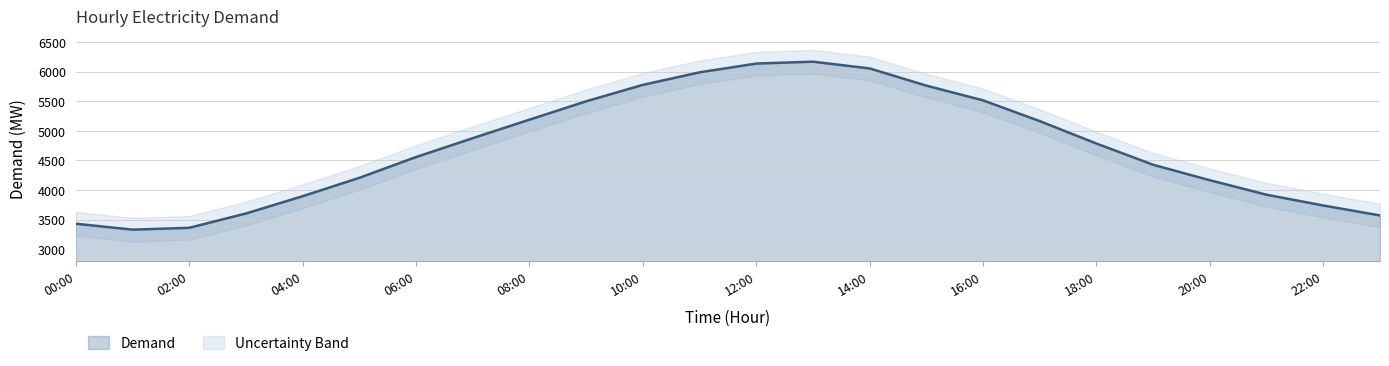

The Demand series shows 2844 at 20:00. True or false?

False